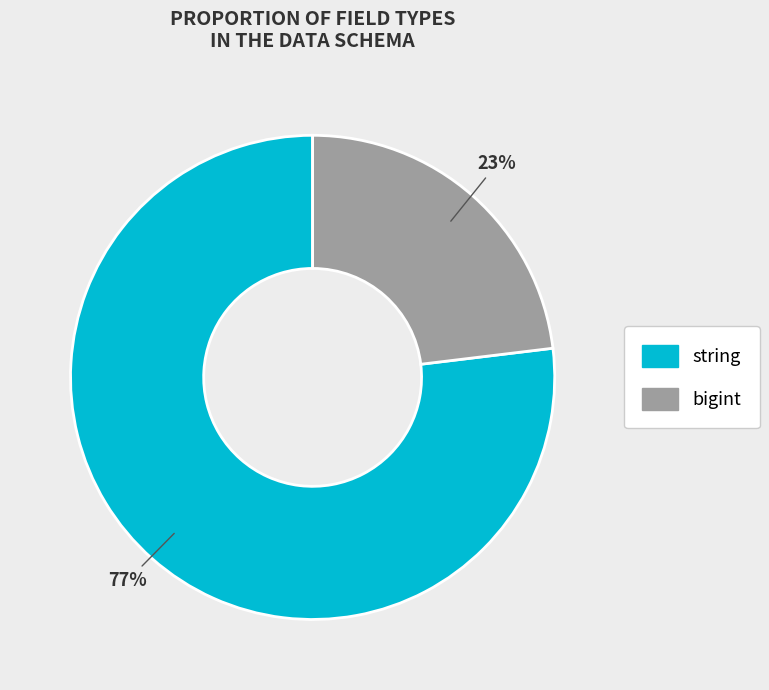

Is the sum of string and bigint greater than half?

Yes